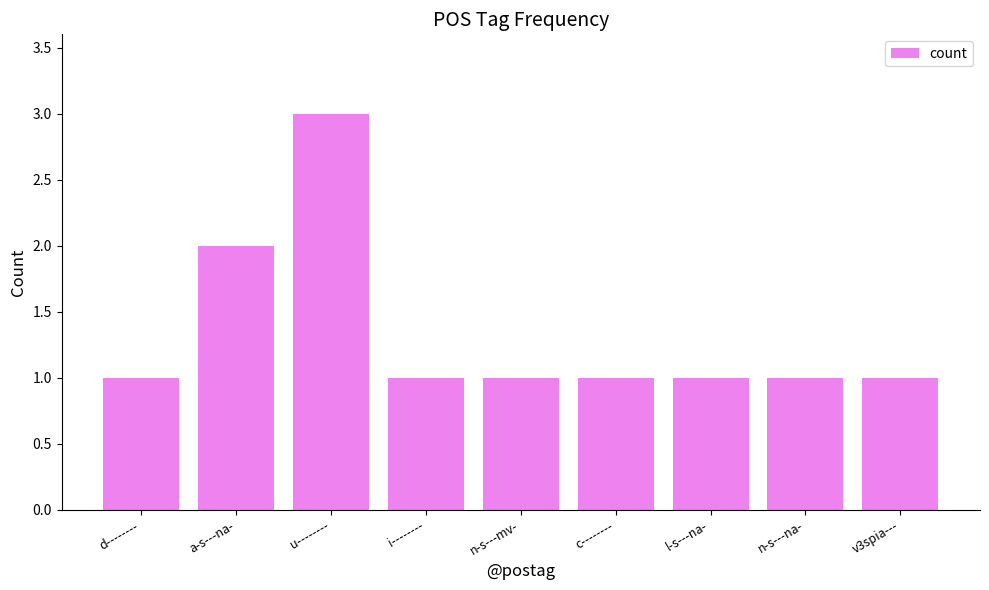

Reading left to right, extract all data points from this chart.

1	2	3	1	1	1	1	1	1